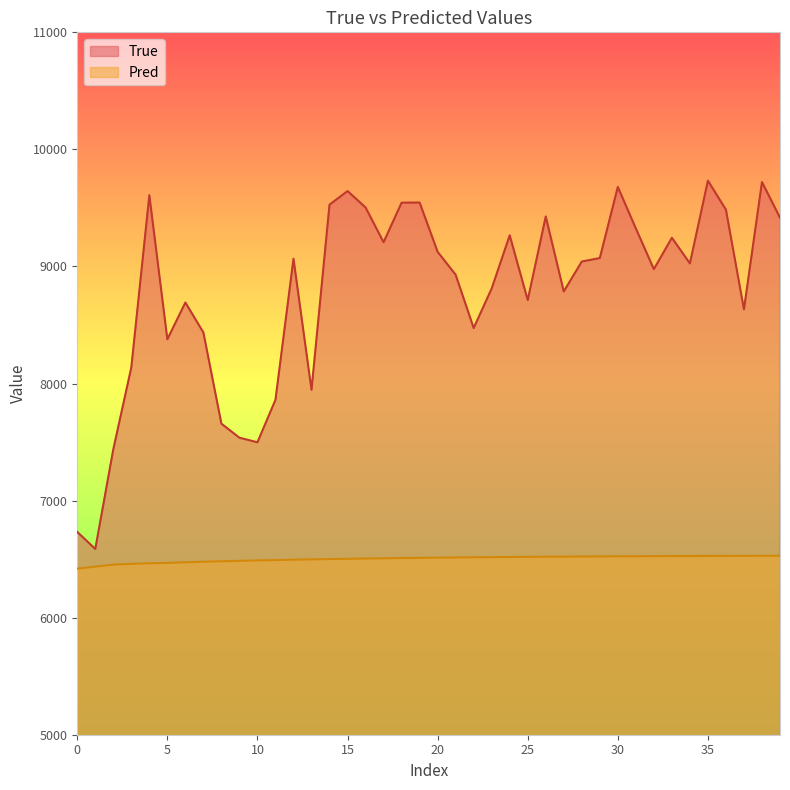

Reading left to right, extract all data points from this chart.

True: 6732.0	6587.0	7438.0	8138.0	9609.0	8378.0	8692.0	8436.0	7657.0	7537.0	7498.0	7861.0	9066.0	7946.0	9528.0	9644.0	9504.0	9207.0	9545.0	9546.0	9125.0	8929.0	8474.0	8812.0	9266.0	8713.0	9427.0	8786.0	9042.0	9072.0	9679.0	9325.0	8977.0	9245.0	9026.0	9733.0	9485.0	8634.0	9721.0	9417.0
Pred: 6418.5	6436.2	6452.7	6459.6	6464.6	6467.7	6473.1	6477.7	6481.7	6485.4	6488.9	6492.1	6495.1	6497.9	6500.5	6503.0	6505.2	6507.3	6509.2	6511.0	6512.7	6514.2	6515.7	6517.0	6518.3	6519.4	6520.5	6521.5	6522.4	6523.2	6524.0	6524.8	6525.5	6526.1	6526.7	6527.2	6527.8	6528.2	6528.7	6529.1